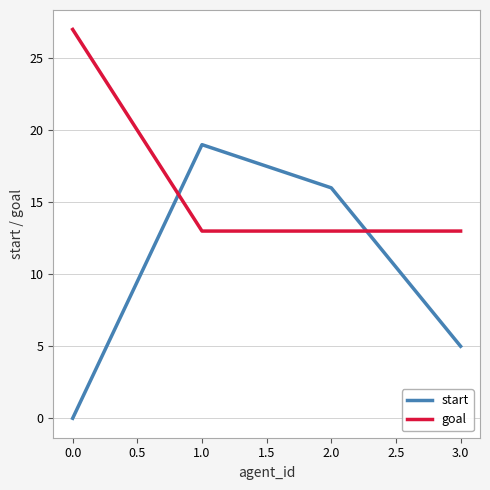

Rank the series by their average value, from highest to lowest.

goal, start